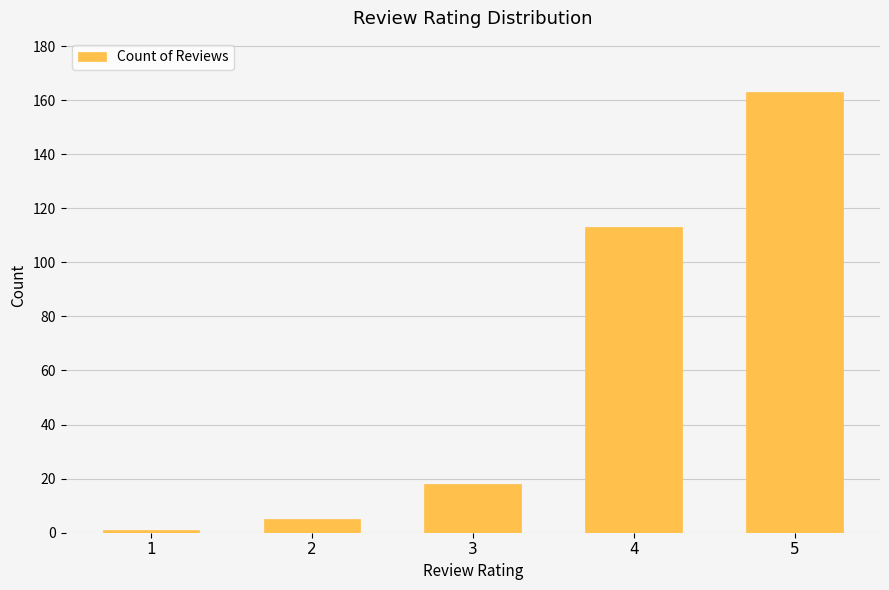

List the labels in order of value, largest first.

5, 4, 3, 2, 1